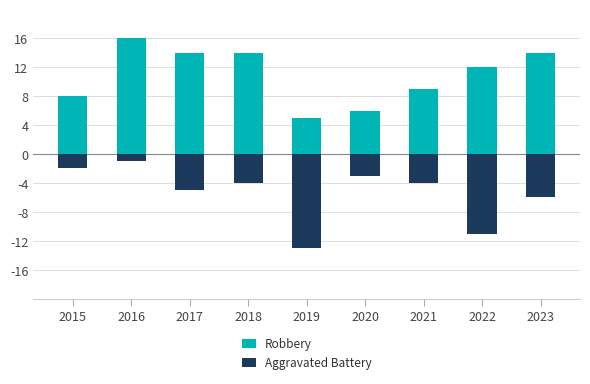

How many bars are there in each group?

2